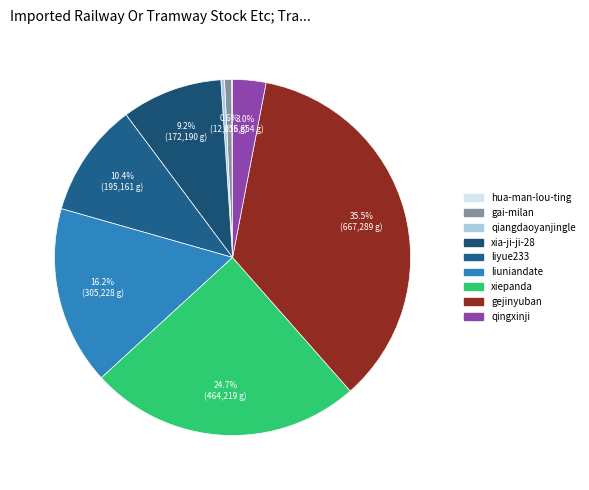

Is there a majority slice in this chart?

No